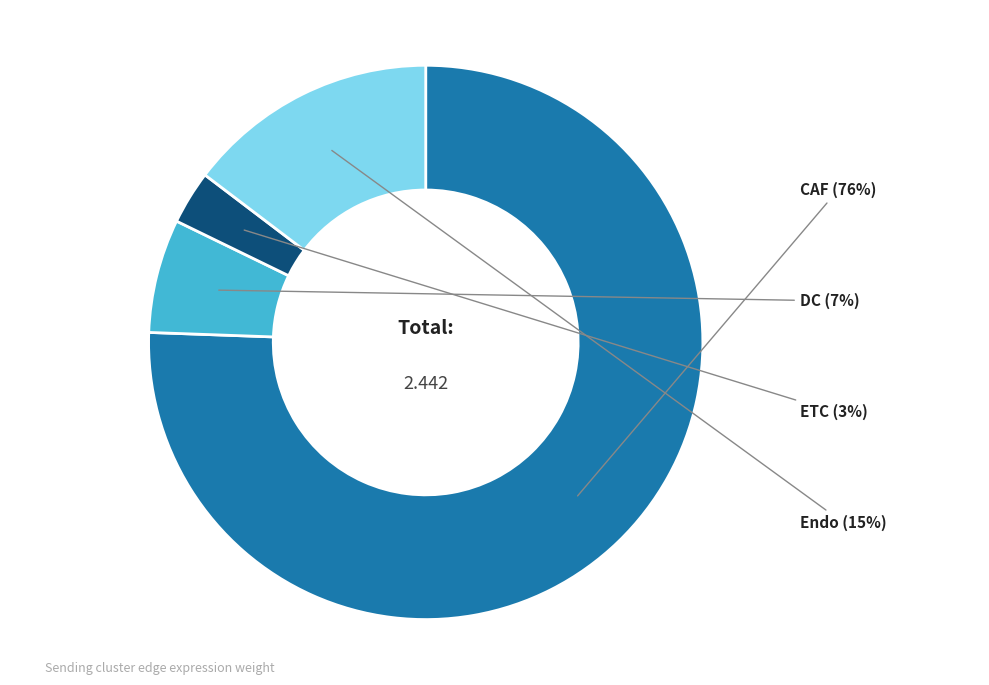

Is there any slice that represents more than half of the pie?

Yes